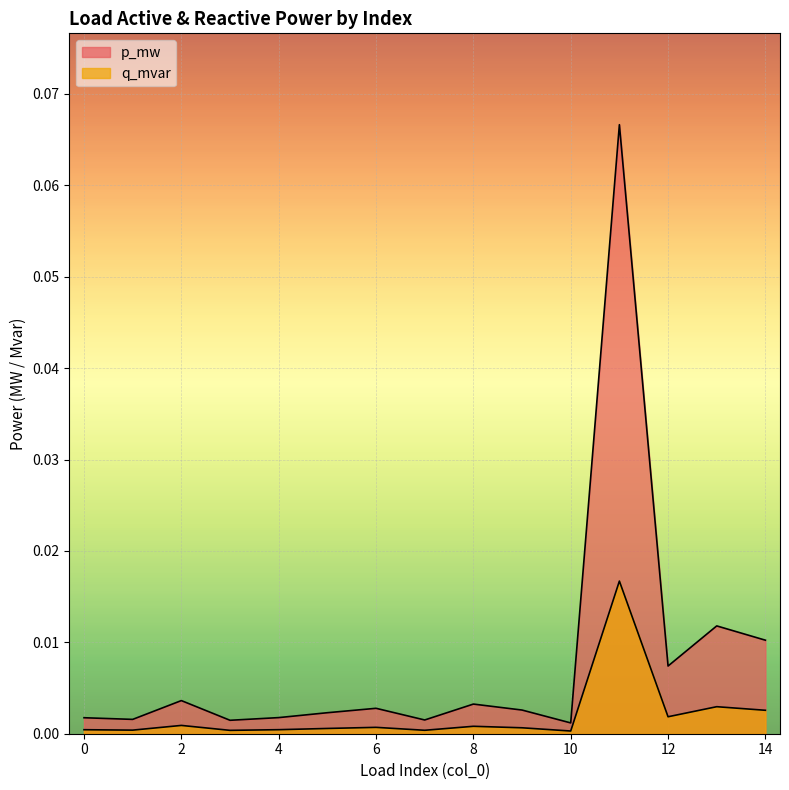

What are all the series names shown in the legend?

p_mw, q_mvar